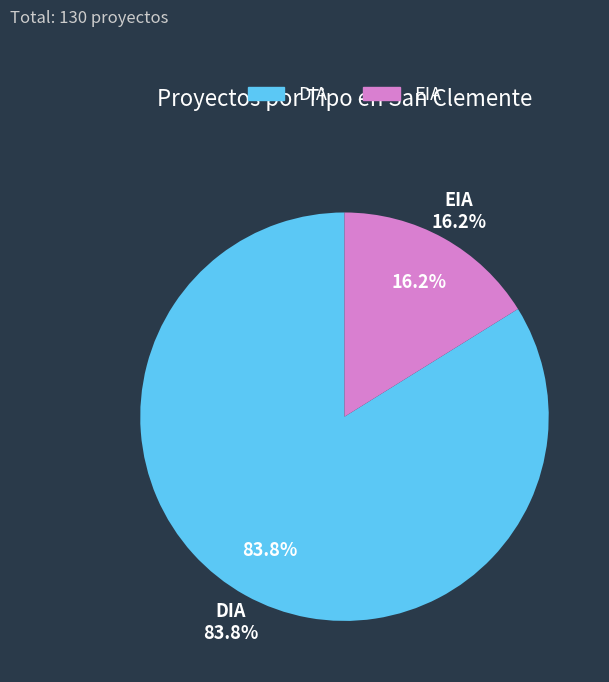

How many slices are in this pie chart?

2